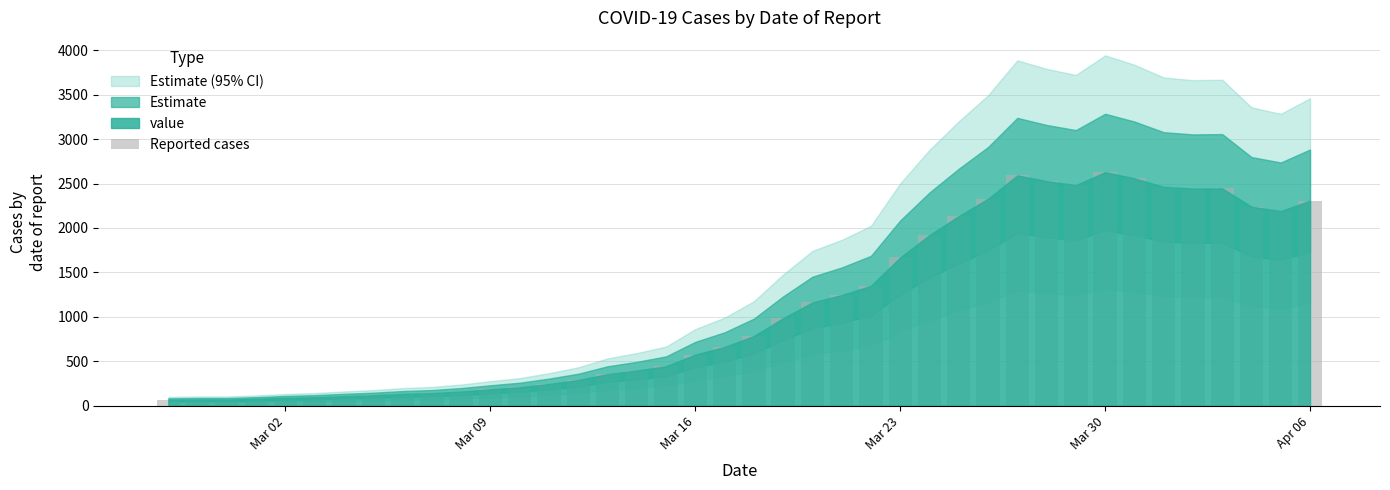

What is the maximum value shown in the chart?

2629